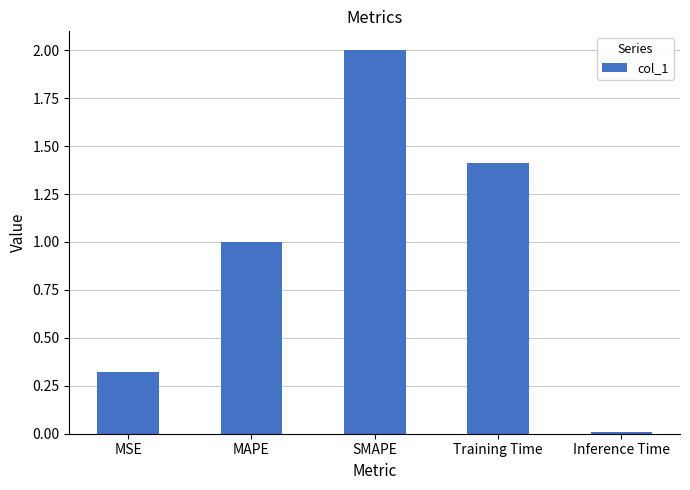

What is the difference between the second highest and minimum values?

1.4